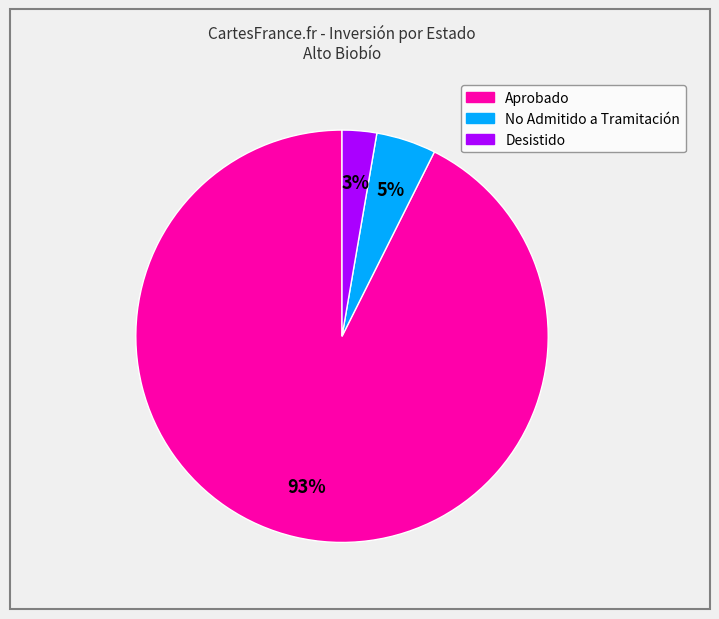

Is there any slice that represents more than half of the pie?

Yes